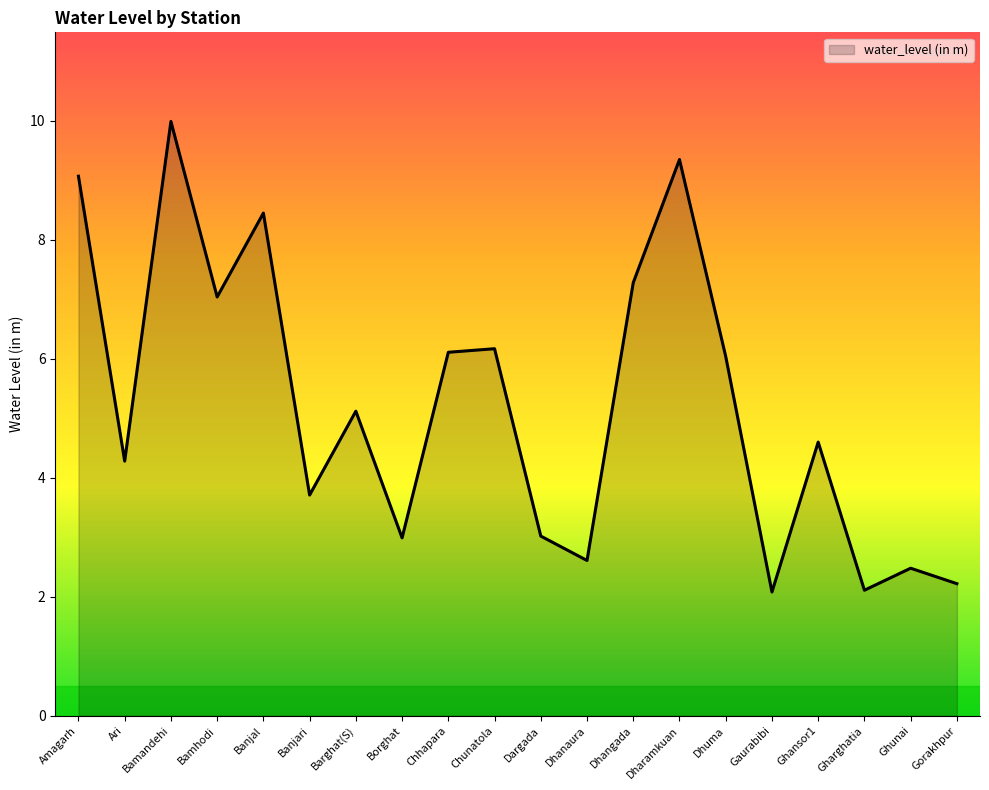

What is the difference between the maximum and second lowest values?

7.9